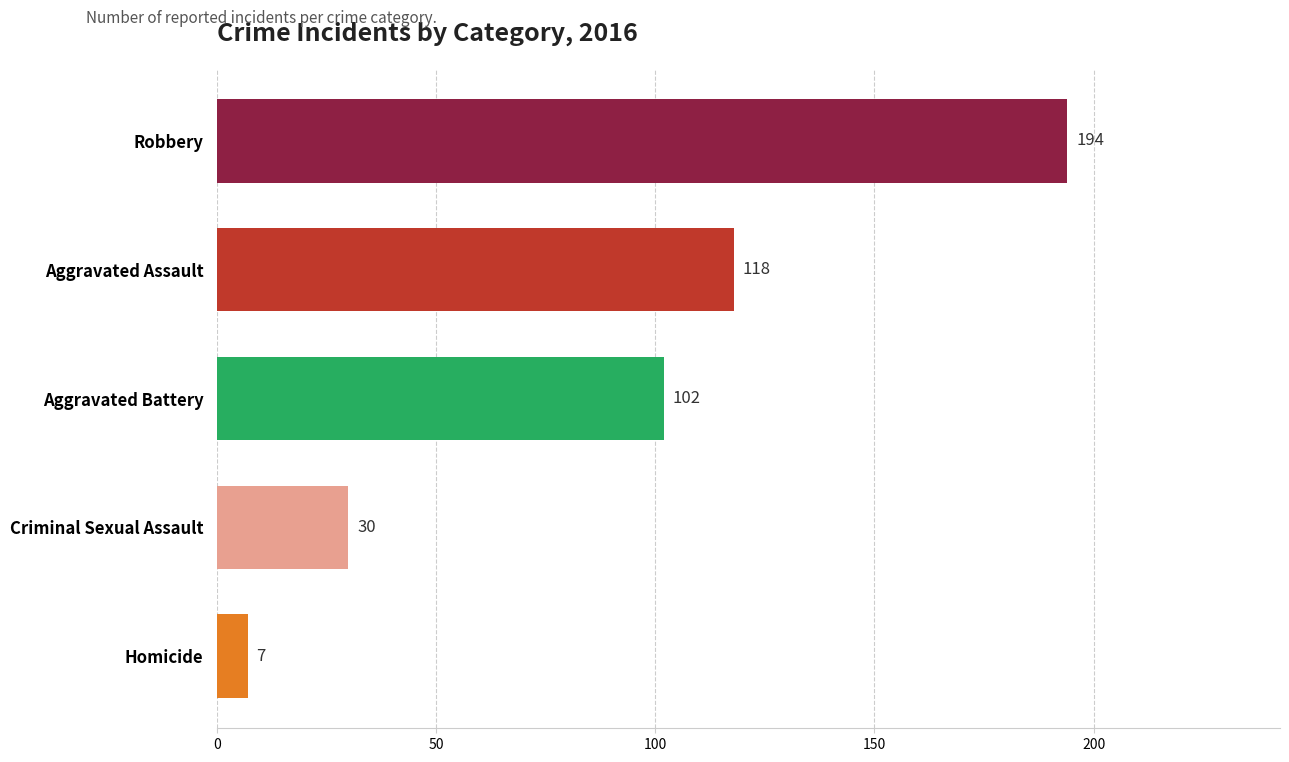

The value of 2017 at Criminal Sexual Assault is 34. True or false?

False